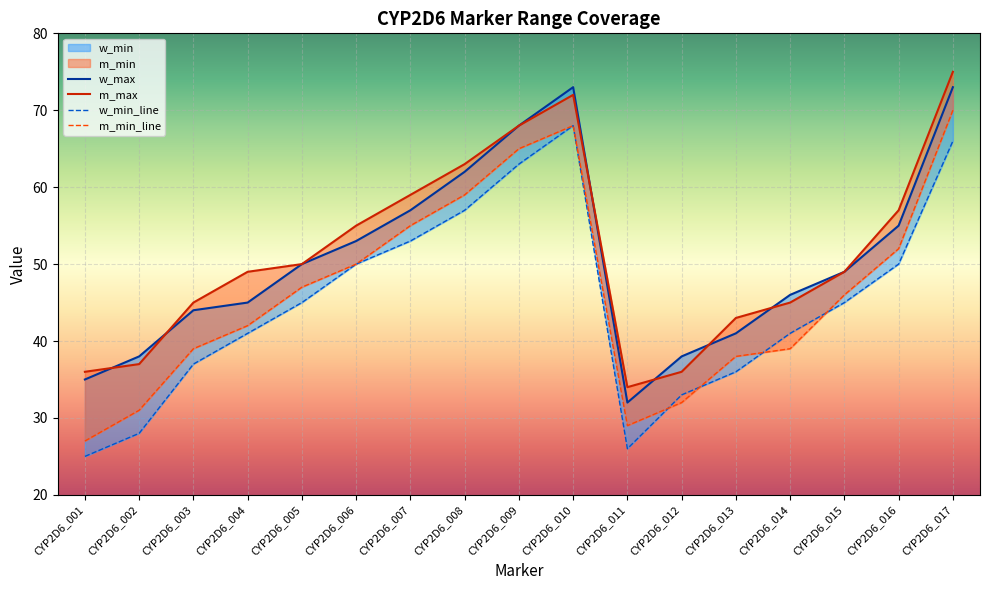

Rank the categories by m_min_line value from highest to lowest.

CYP2D6_017, CYP2D6_010, CYP2D6_009, CYP2D6_008, CYP2D6_007, CYP2D6_016, CYP2D6_006, CYP2D6_005, CYP2D6_015, CYP2D6_004, CYP2D6_003, CYP2D6_014, CYP2D6_013, CYP2D6_012, CYP2D6_002, CYP2D6_011, CYP2D6_001